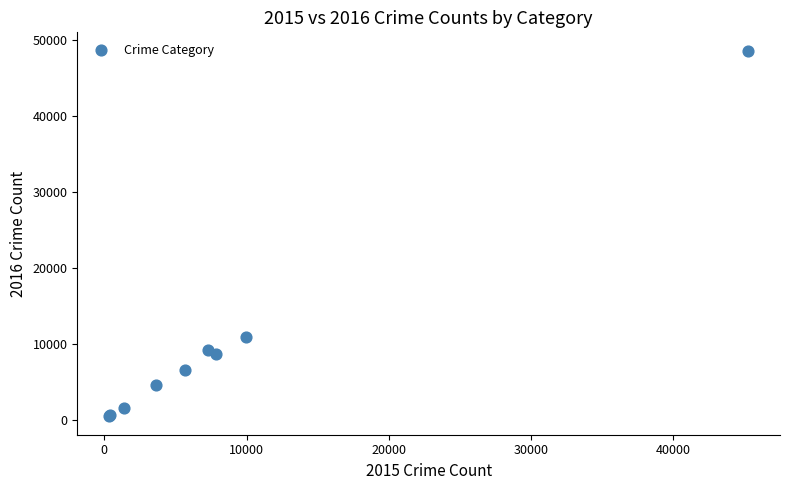

What Y value in the scatter plot is closest to 24537?

10949